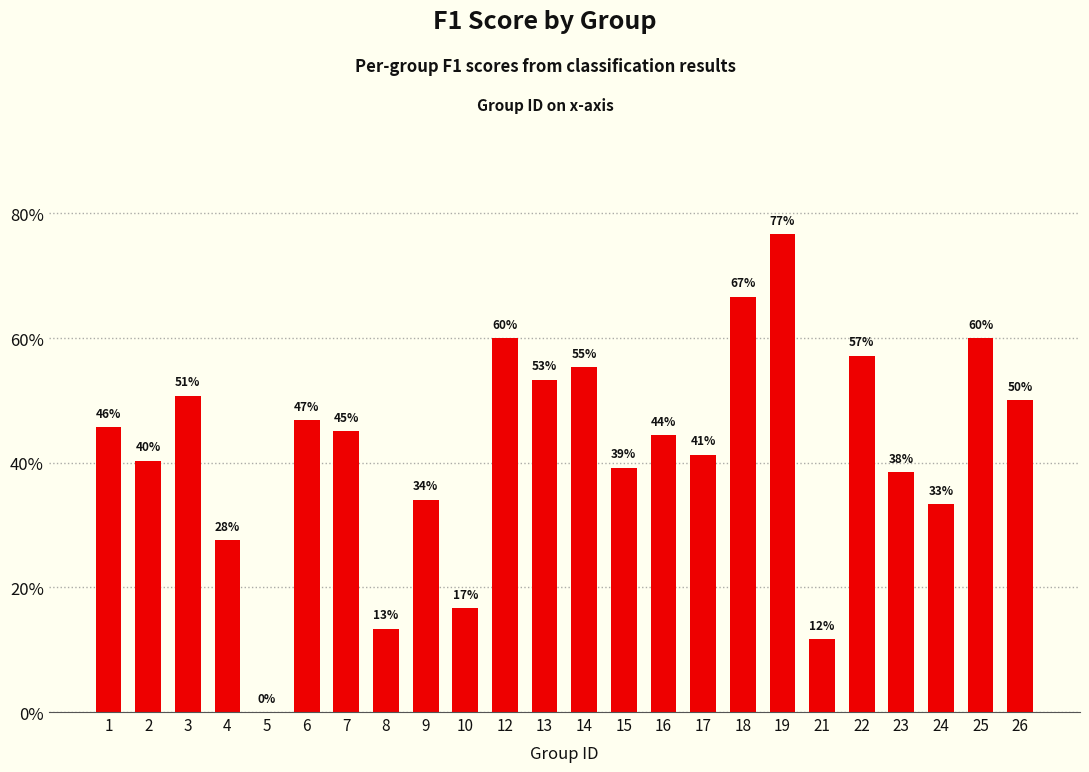

Between 21 and 22, which is larger?

22